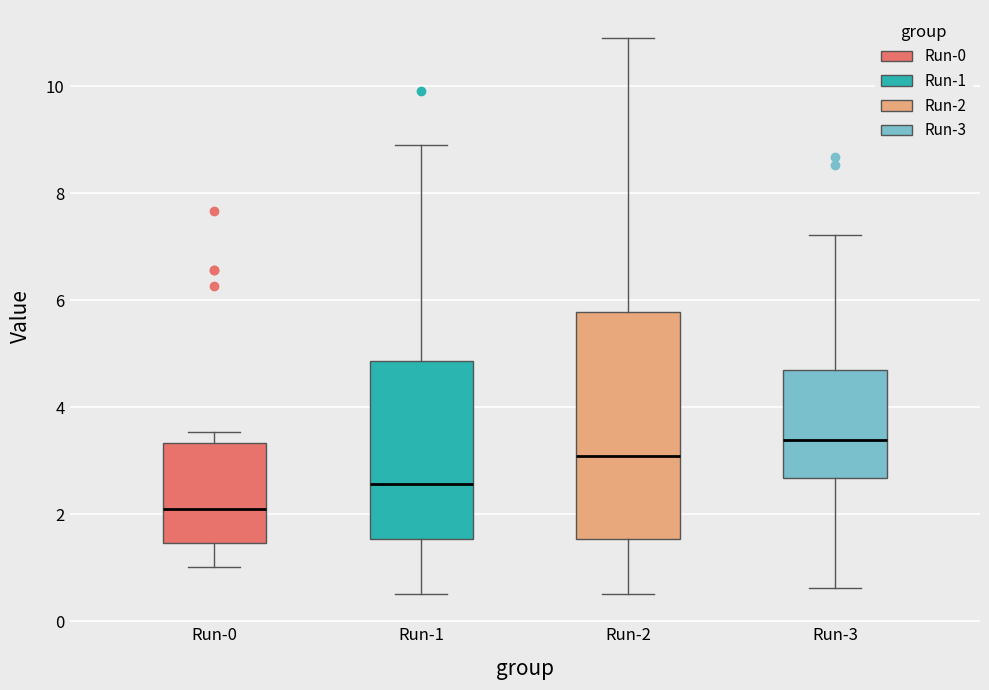

Where does the upper whisker of the box for Run-2 end on the y-axis? The values are not printed on the chart, so give them approximately, as read against the axis.

11.0